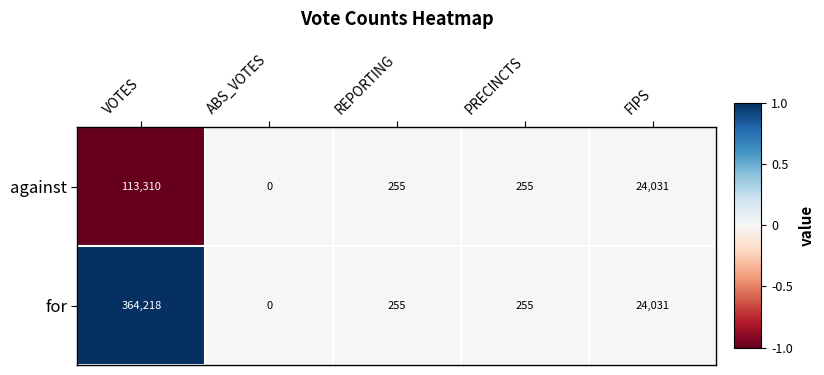

What is the minimum value shown in the chart?

0